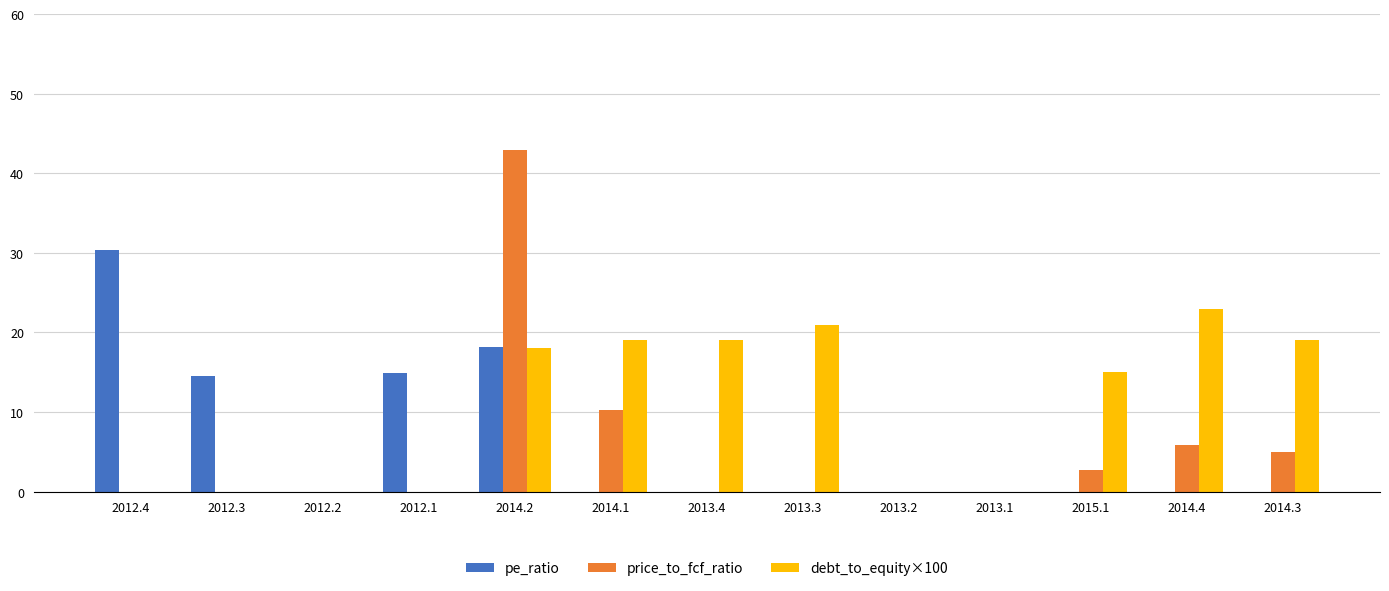

What is the approximate value of price_to_fcf_ratio at 2015.1?

2.7